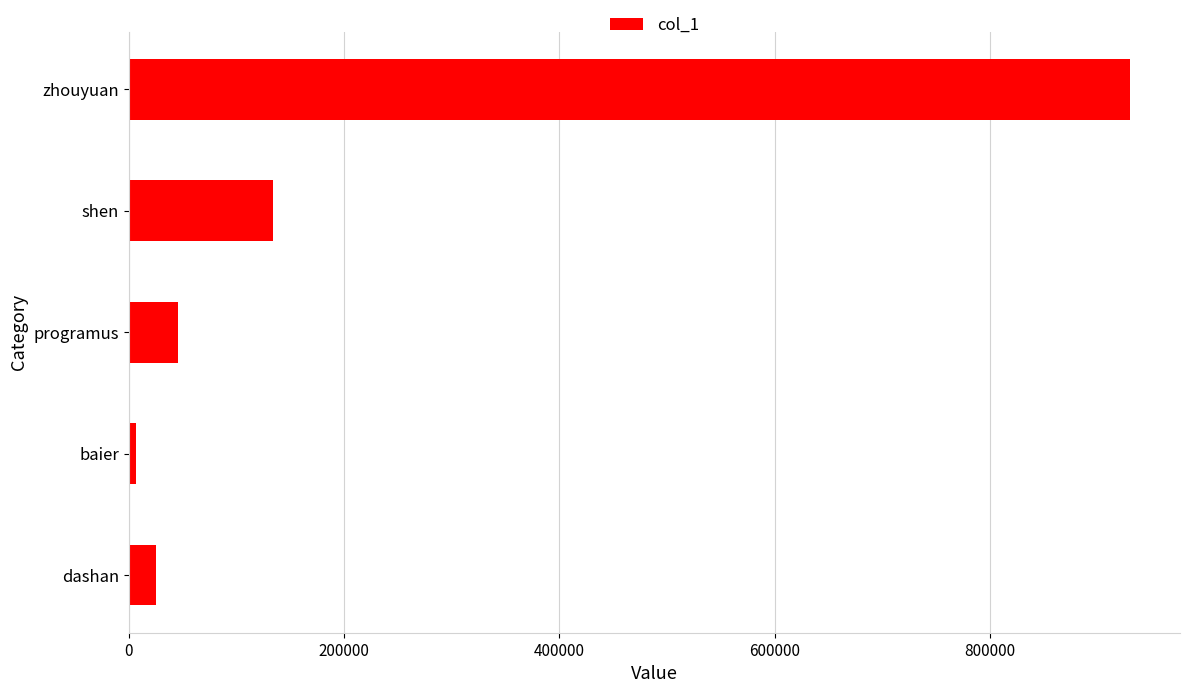

How many data points does each series have?

5